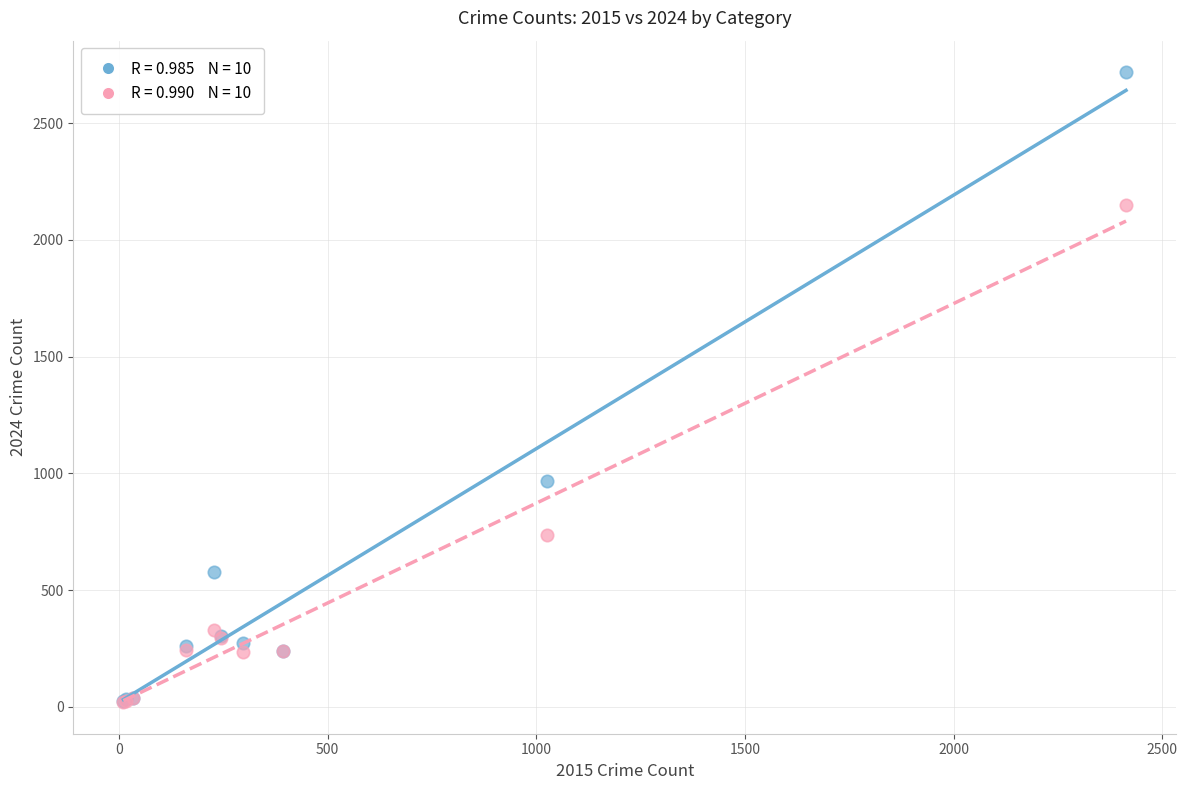

Across all series, what Y value is closest to 1369?

969